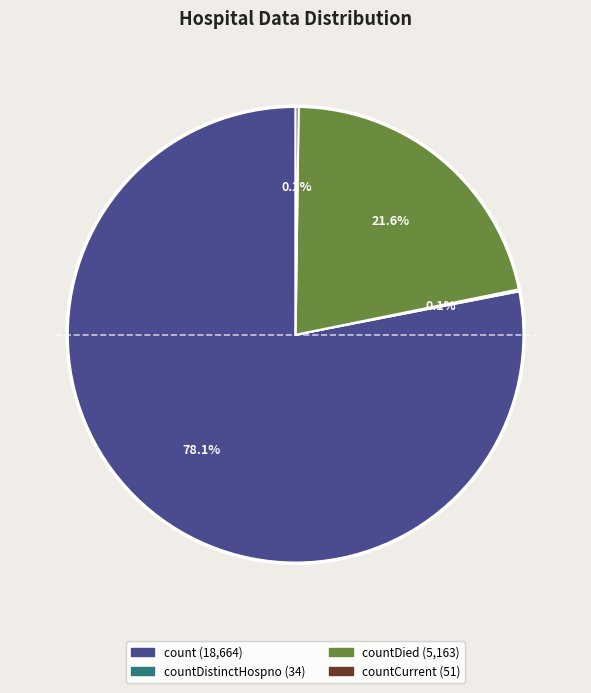

Is there any slice that represents more than half of the pie?

Yes